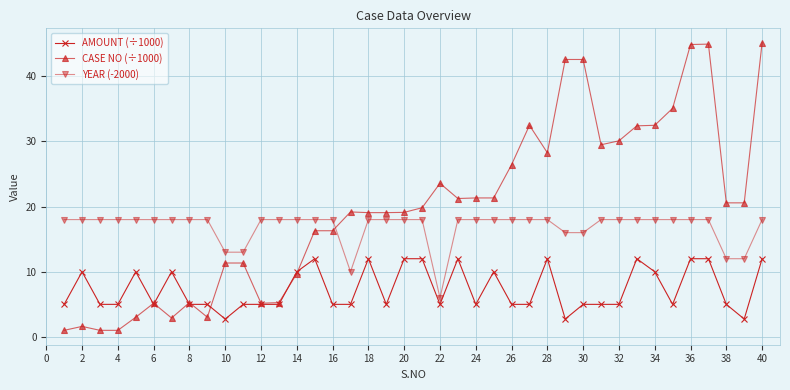

True or false: YEAR (-2000) and AMOUNT (÷1000) cross at least once.

False